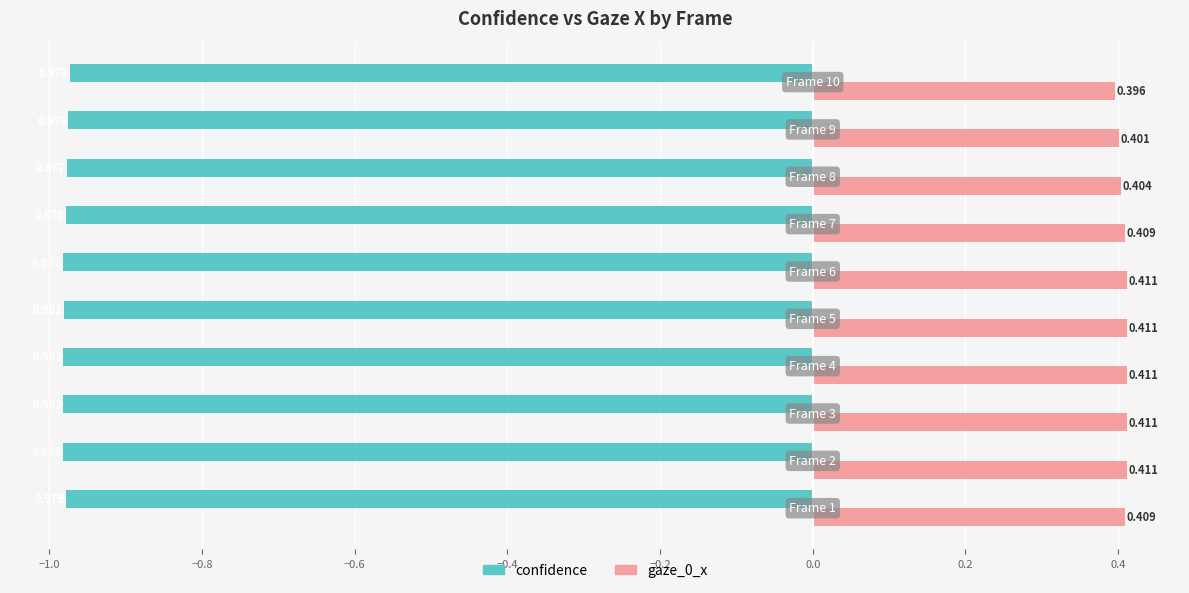

How many gaze_0_x values are between 0 and 1?

10